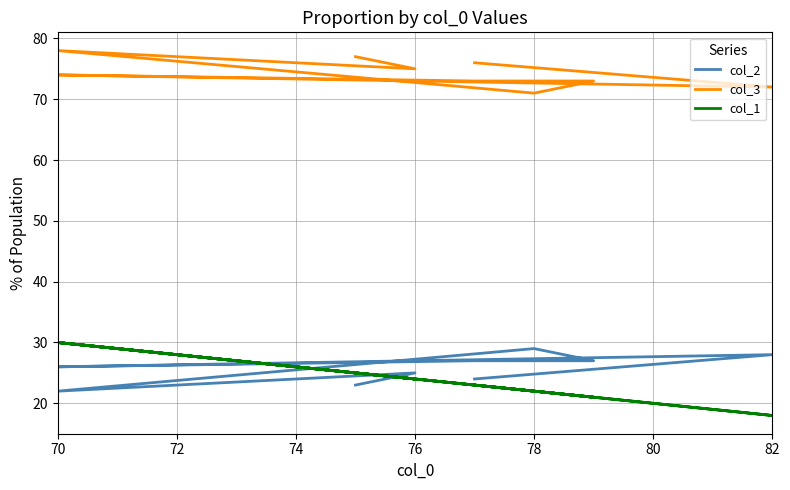

Which has a higher value, 70 or 76?

76